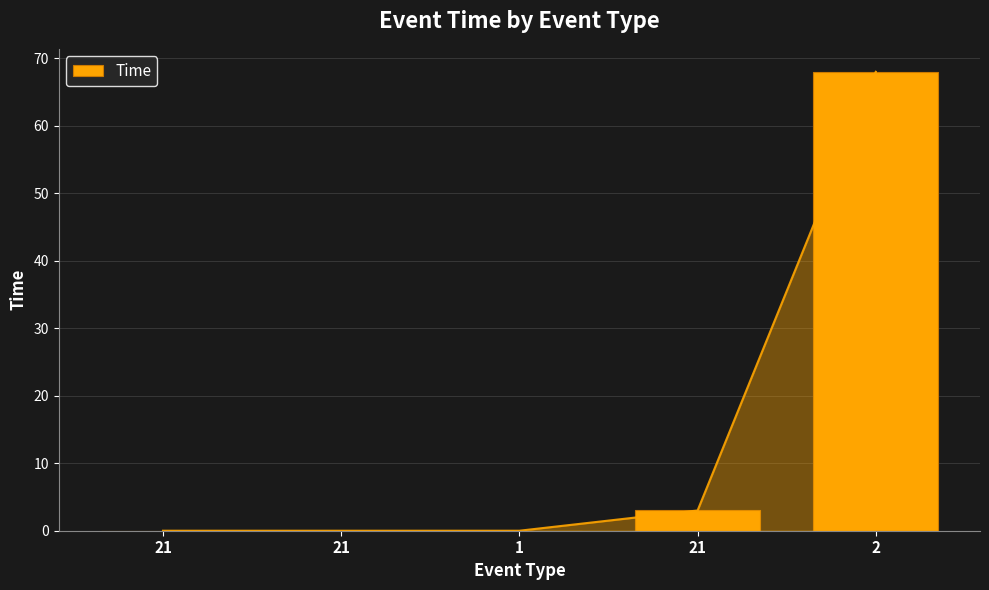

Is it true that the value at 21 is 3?

True